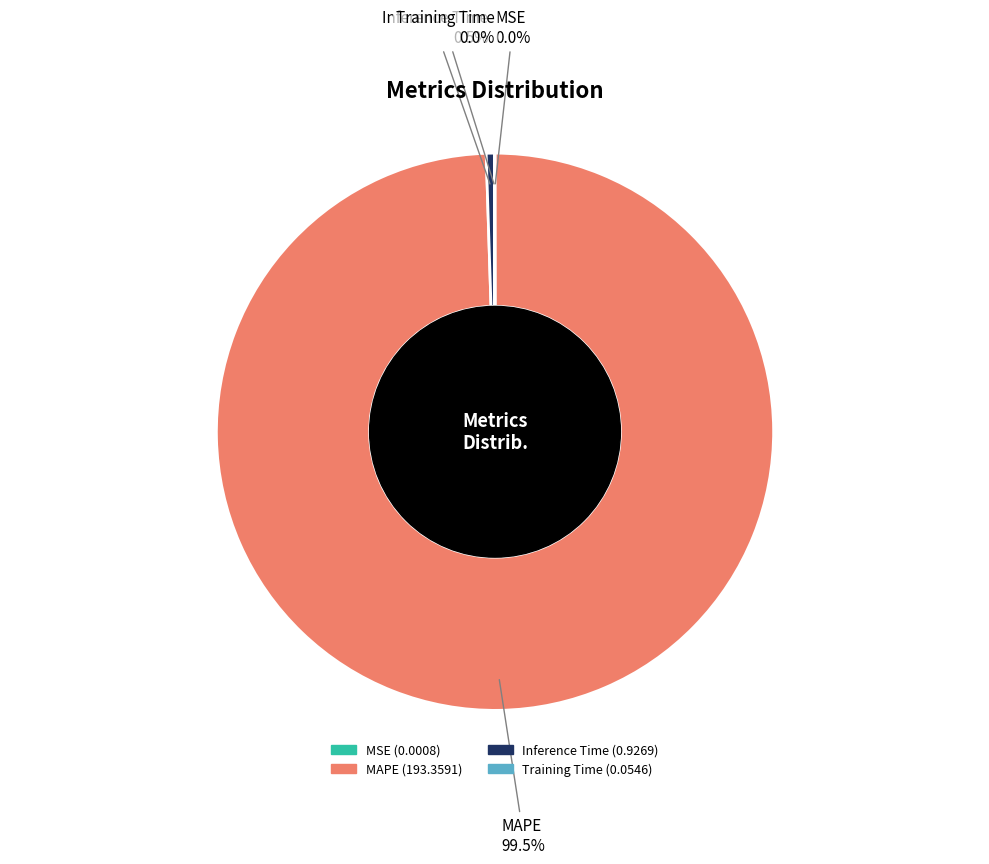

Is there a majority slice in this chart?

Yes